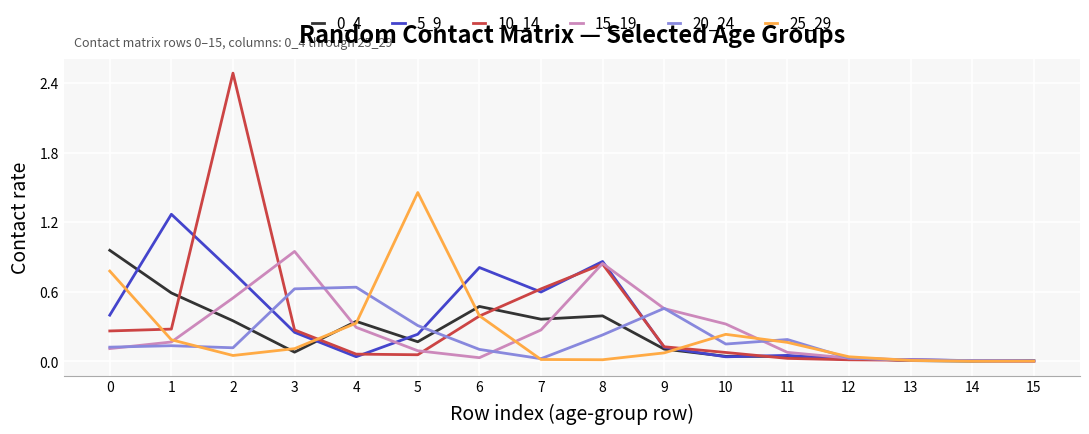

True or false: 20_24 has a value of 0.2 at 2.

False